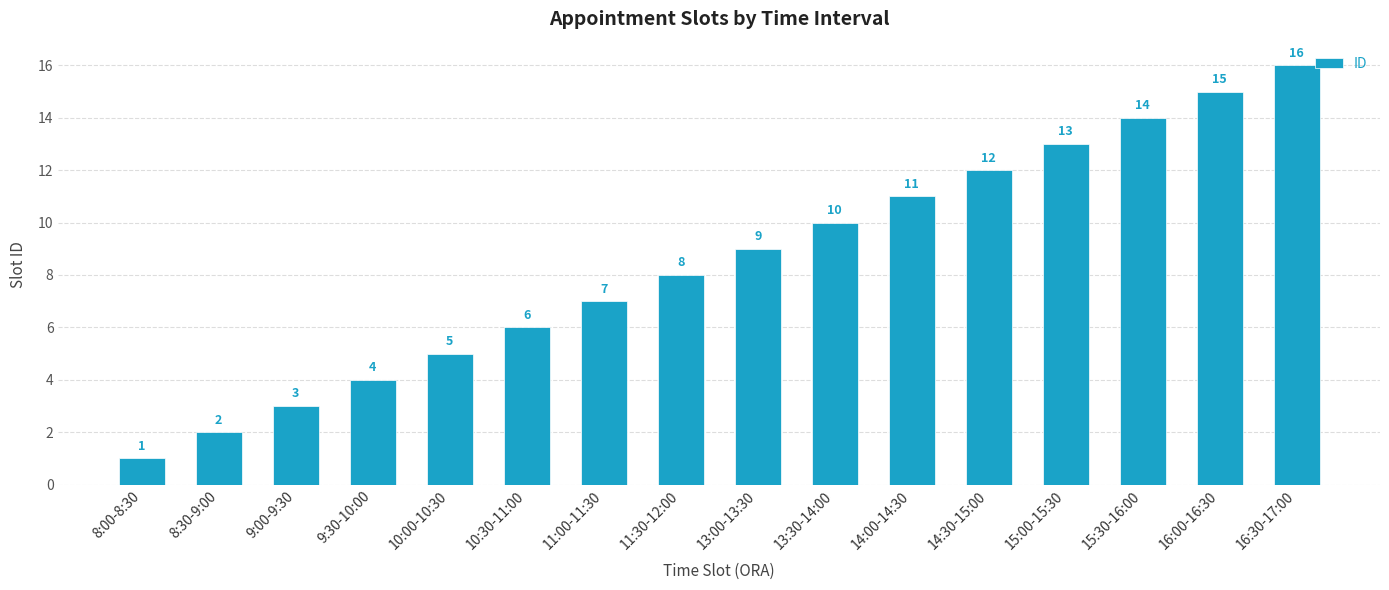

What is the difference between the values at 16:30-17:00 and 16:00-16:30?

1